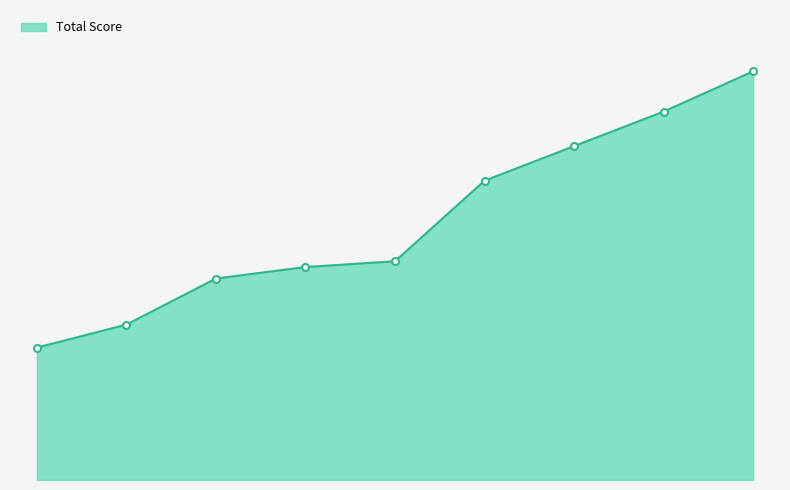

At which category does the chart reach its peak across all series?

9